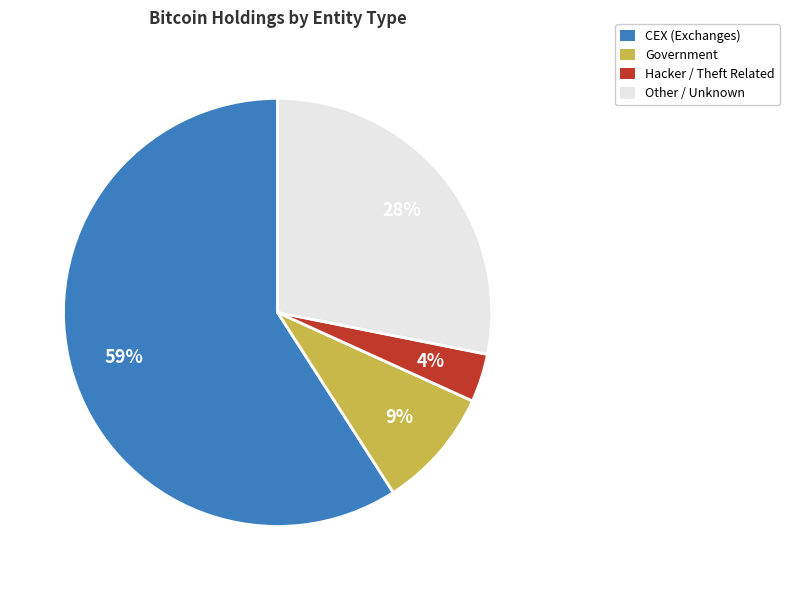

What percentage is the Government slice, to the nearest percent?

9%